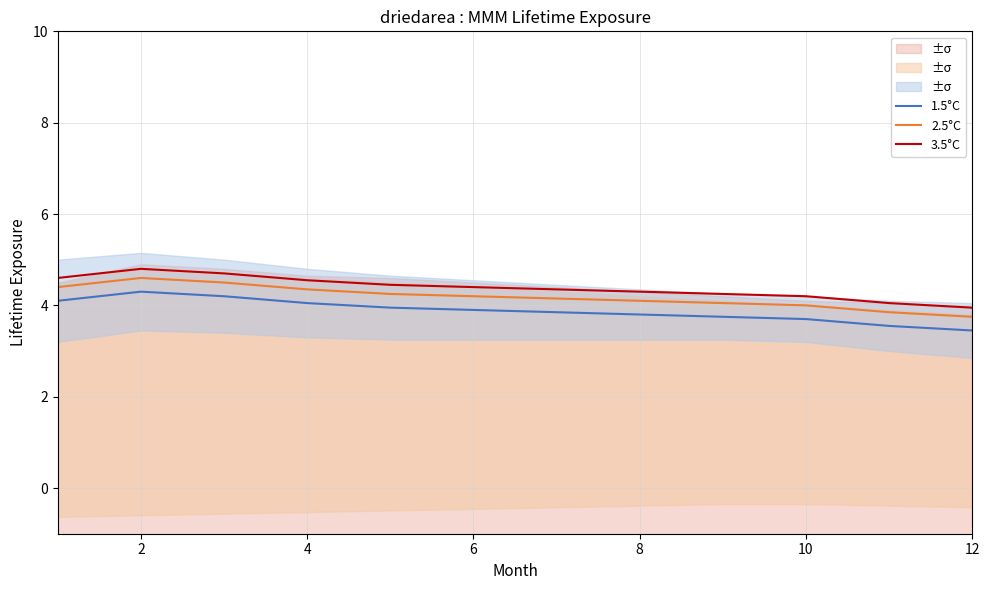

Is it true that 2.5°C equals 4.0 at 10?

True